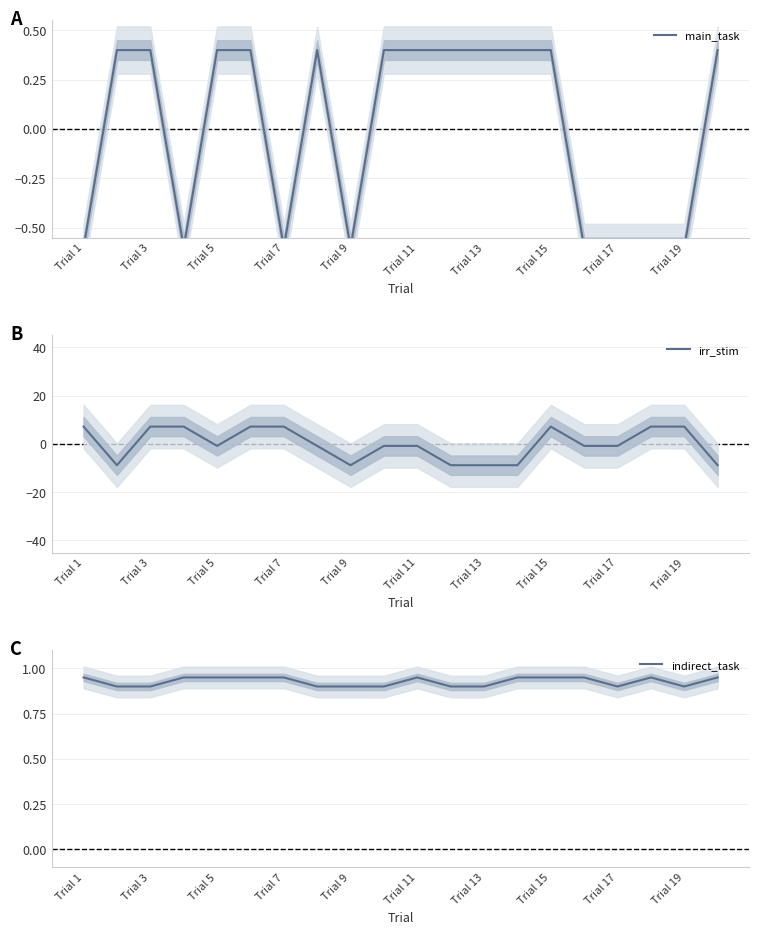

Is this an area chart (filled region under the line)?

No